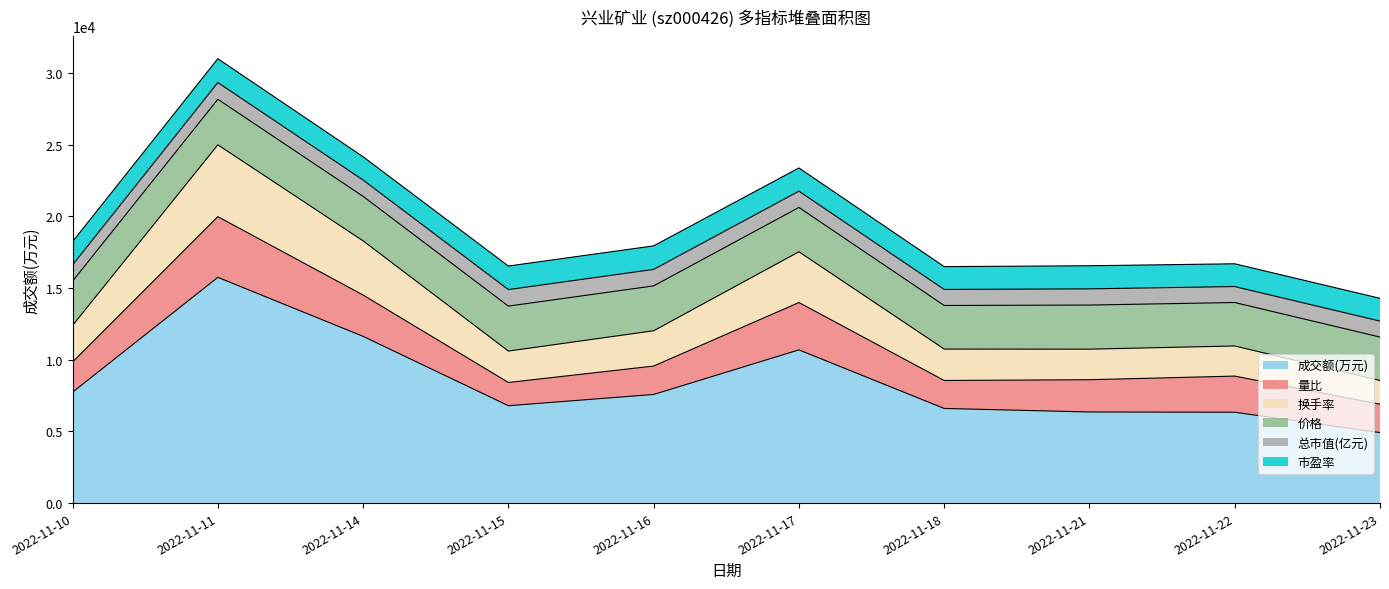

What is the value of the 换手率 point at the 3rd from the left?

1.3